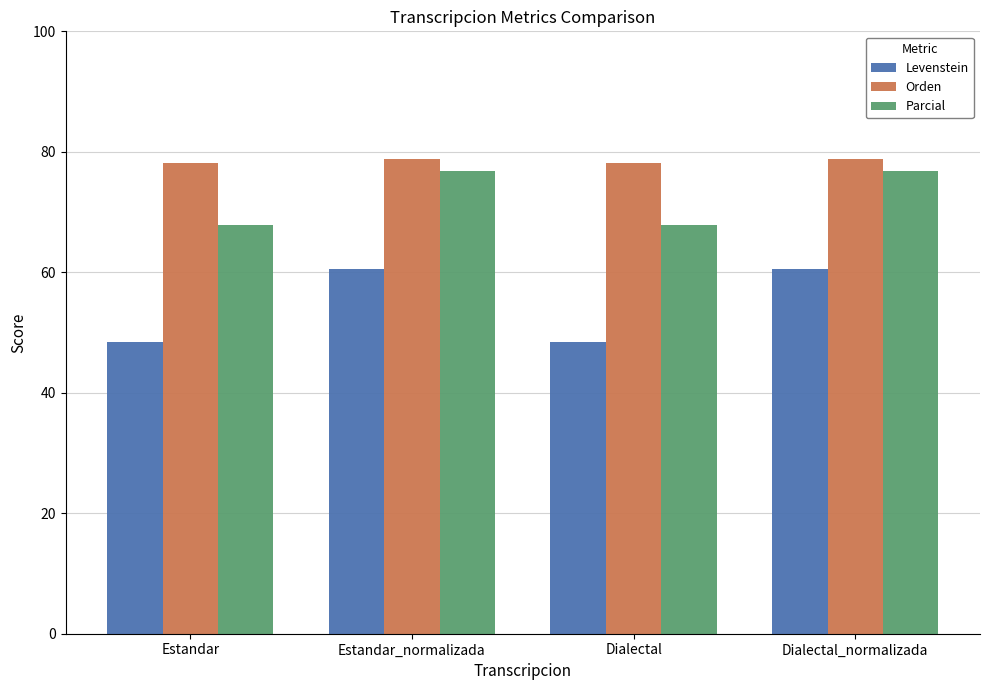

At how many categories does at least one series exceed 55?

4